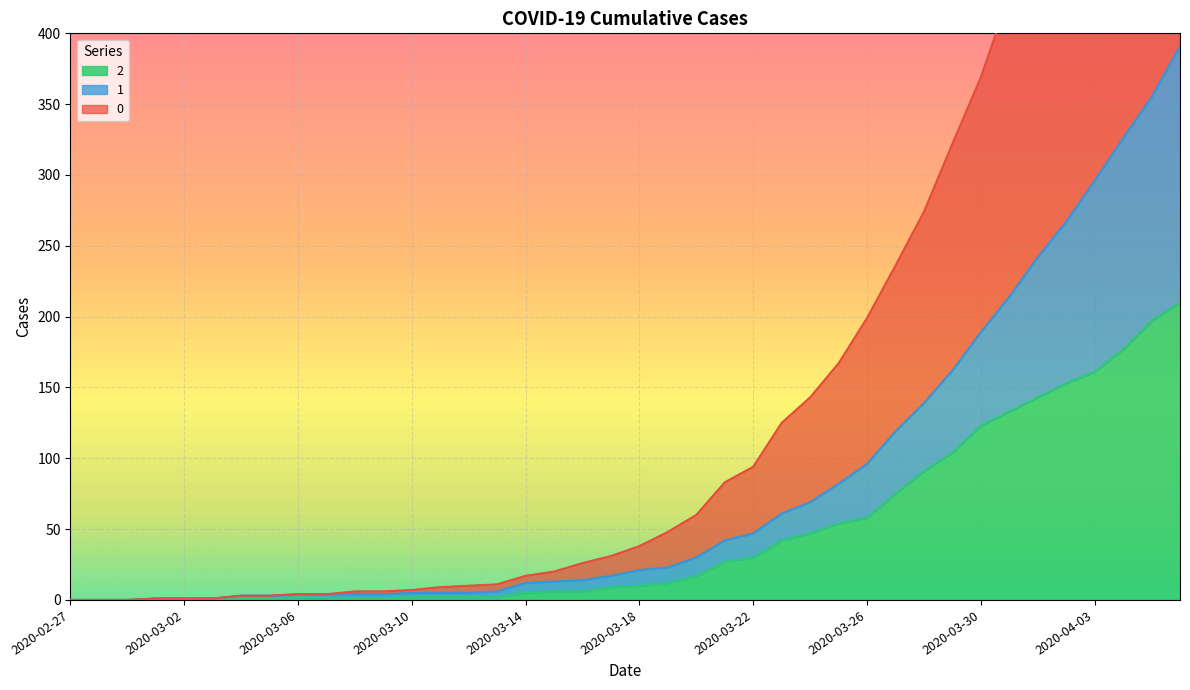

Is the value of 2 at 2020-03-14 greater than the value of 0 at 2020-04-03?

No